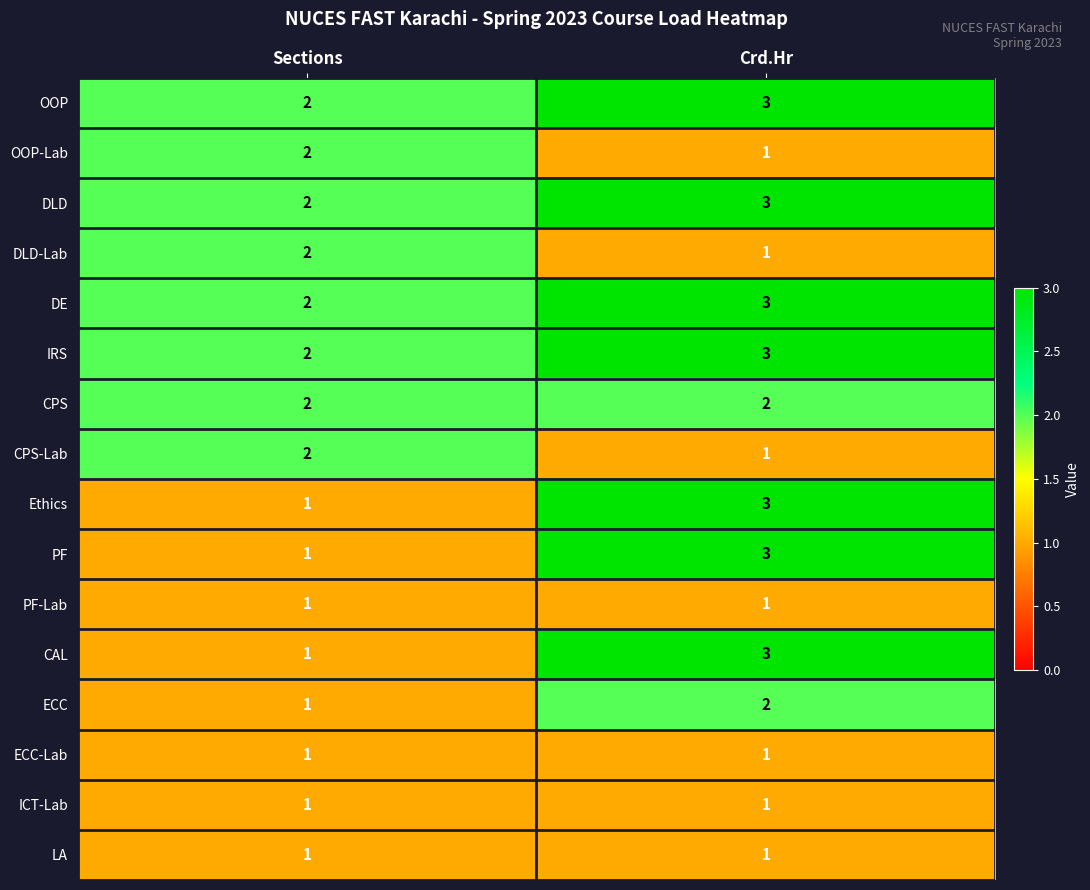

The value of DLD at Sections is 1. True or false?

False